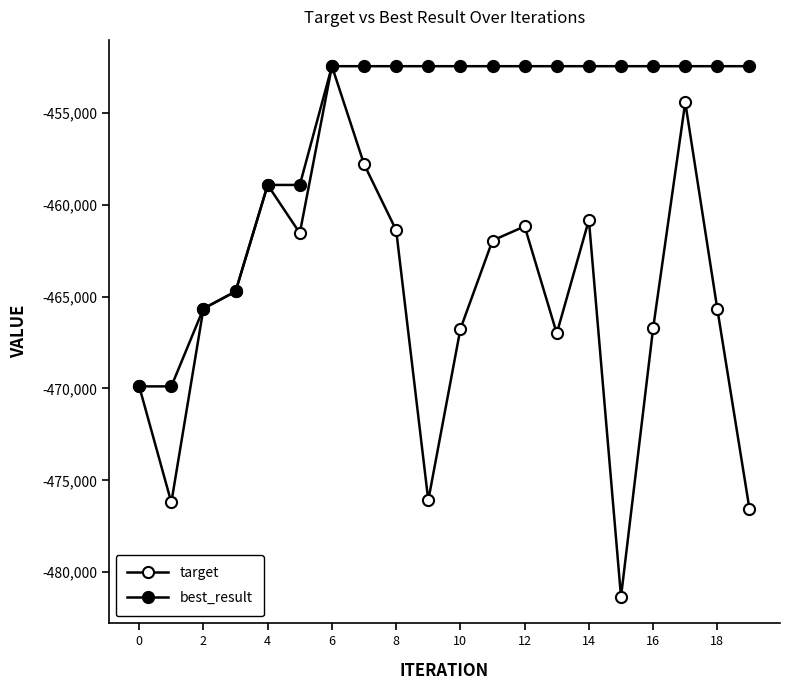

Does the chart have visible grid lines?

No